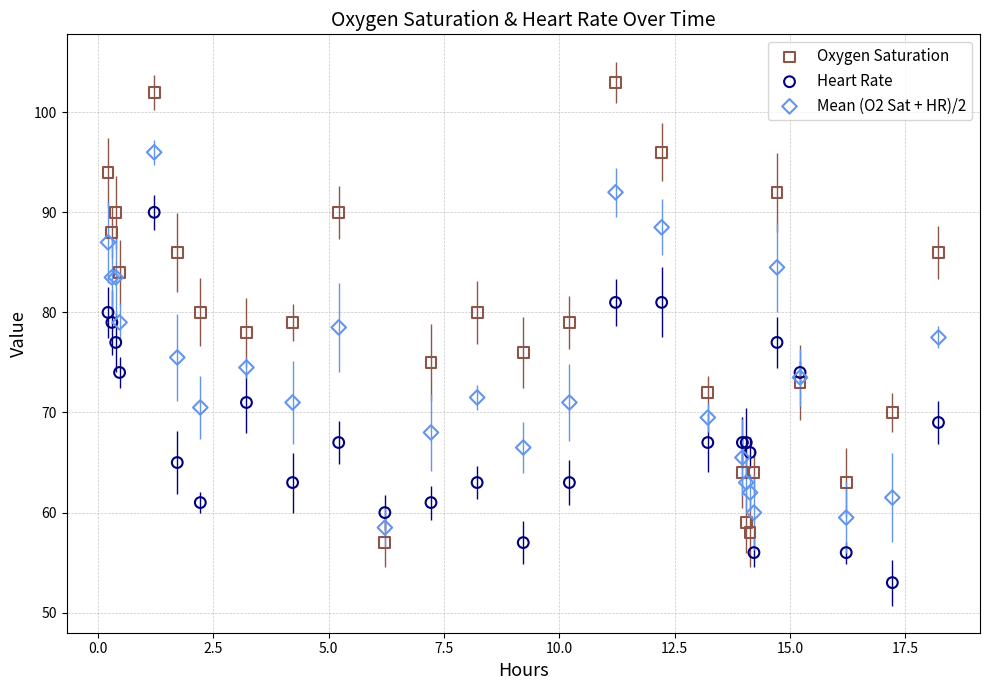

Which series contains the lowest Y value?

Heart Rate